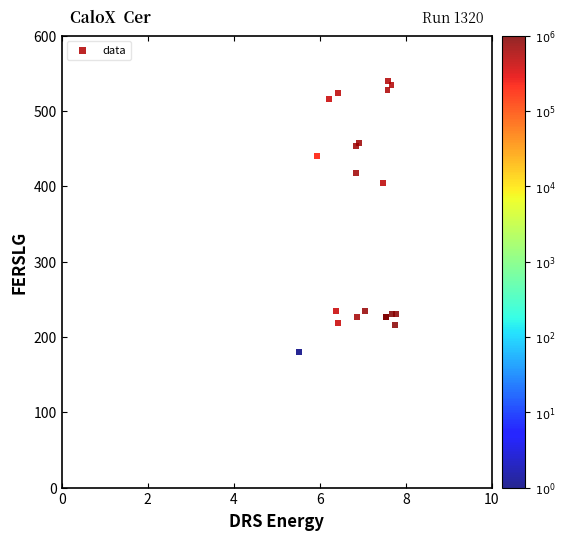

What Y value in the scatter plot is closest to 360?

404